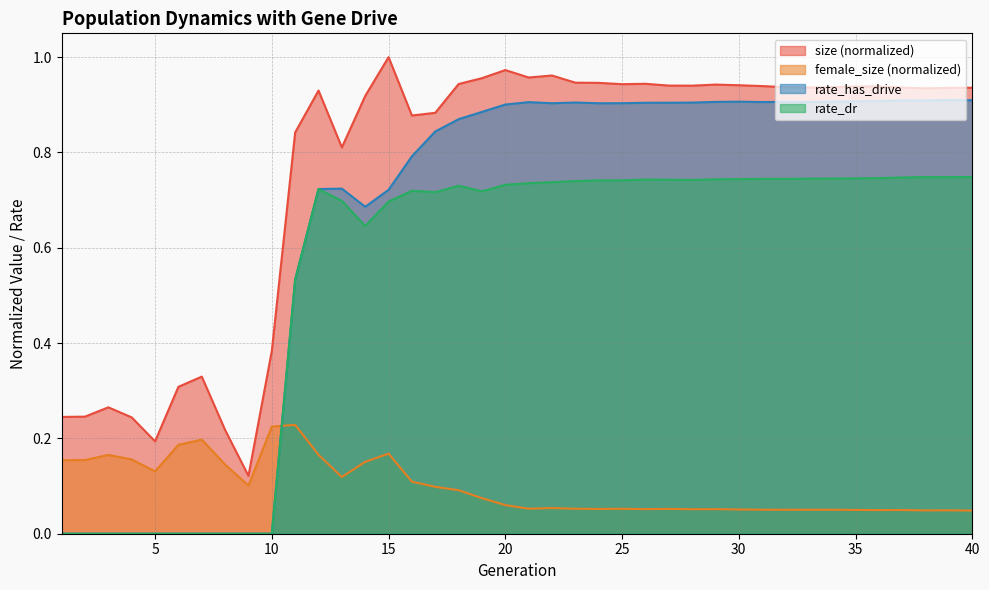

True or false: rate_dr has more than 2 points higher than both neighbors.

True